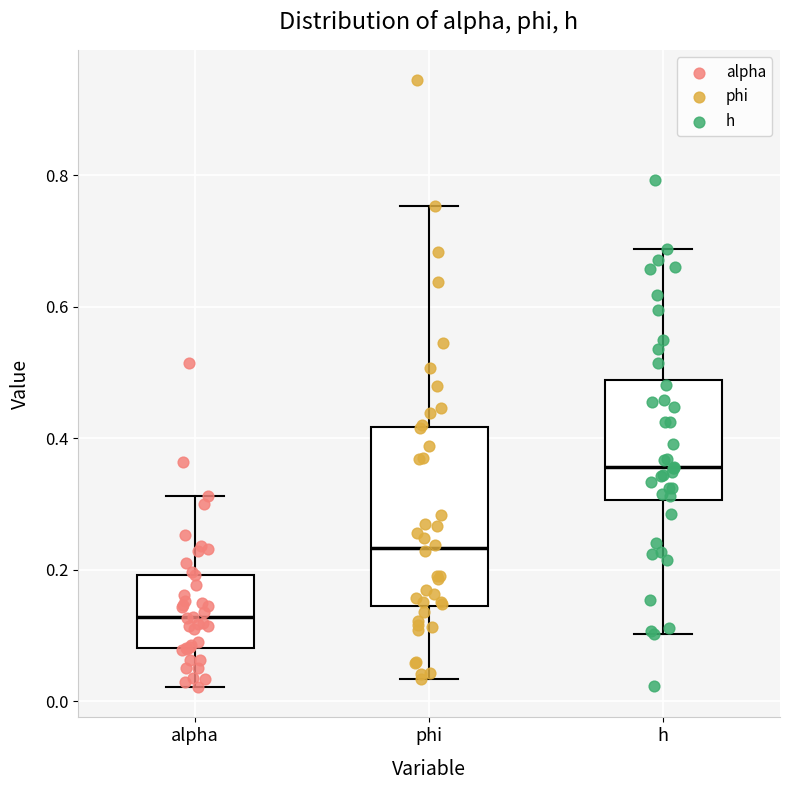

Reading left to right, read every box against the y-axis: the position of its median line, the range the box covers, and the ends of its whiskers. The values are not printed on the chart, so give them approximately, as read against the axis.

alpha: median 0.12, box 0.08 to 0.20, whiskers 0.02 to 0.32
phi: median 0.24, box 0.14 to 0.42, whiskers 0.04 to 0.76
h: median 0.36, box 0.30 to 0.48, whiskers 0.10 to 0.68